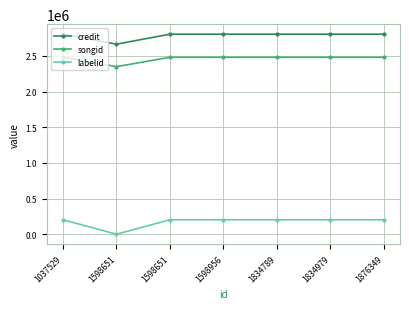

How many data points in labelid are less than 202112?

1